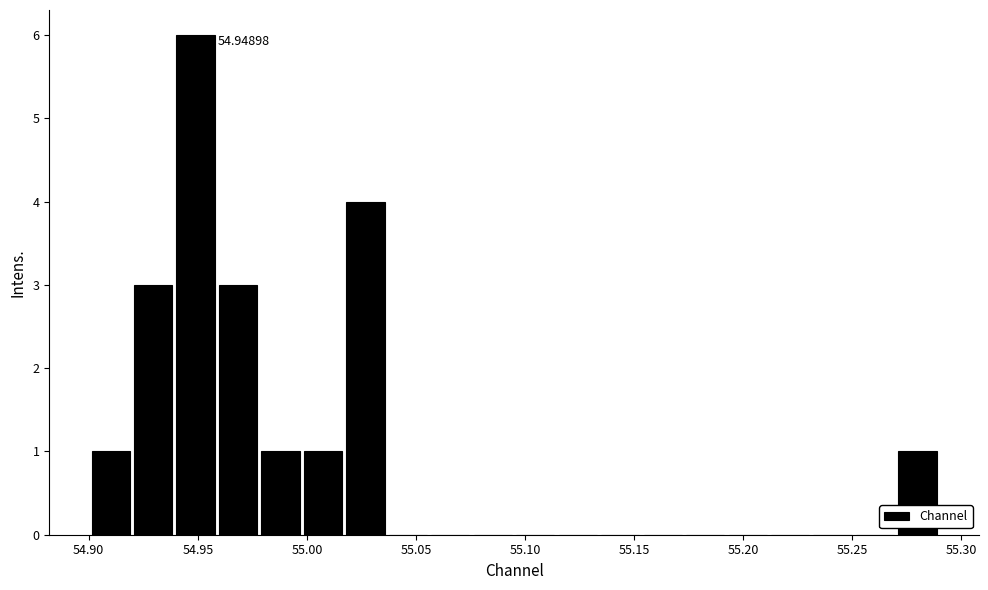

Around what value on the x-axis is the tallest bar? Give the approximate position of its centre, as read against the axis.

54.950